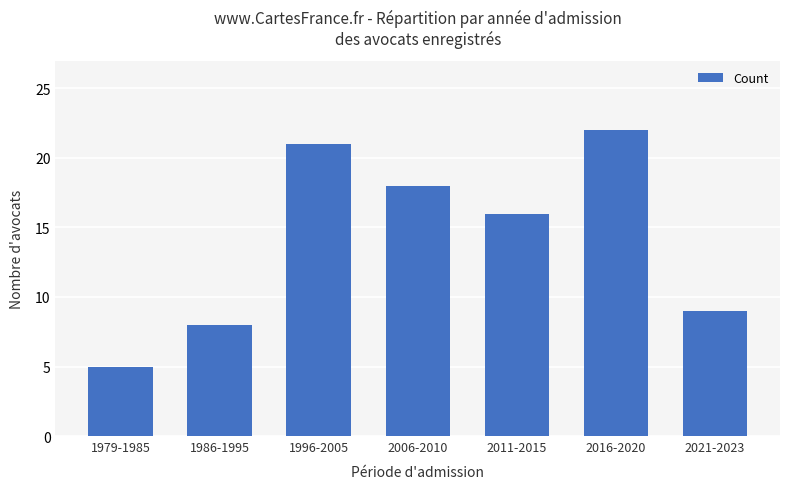

List the labels in order of value, smallest first.

1979-1985, 1986-1995, 2021-2023, 2011-2015, 2006-2010, 1996-2005, 2016-2020